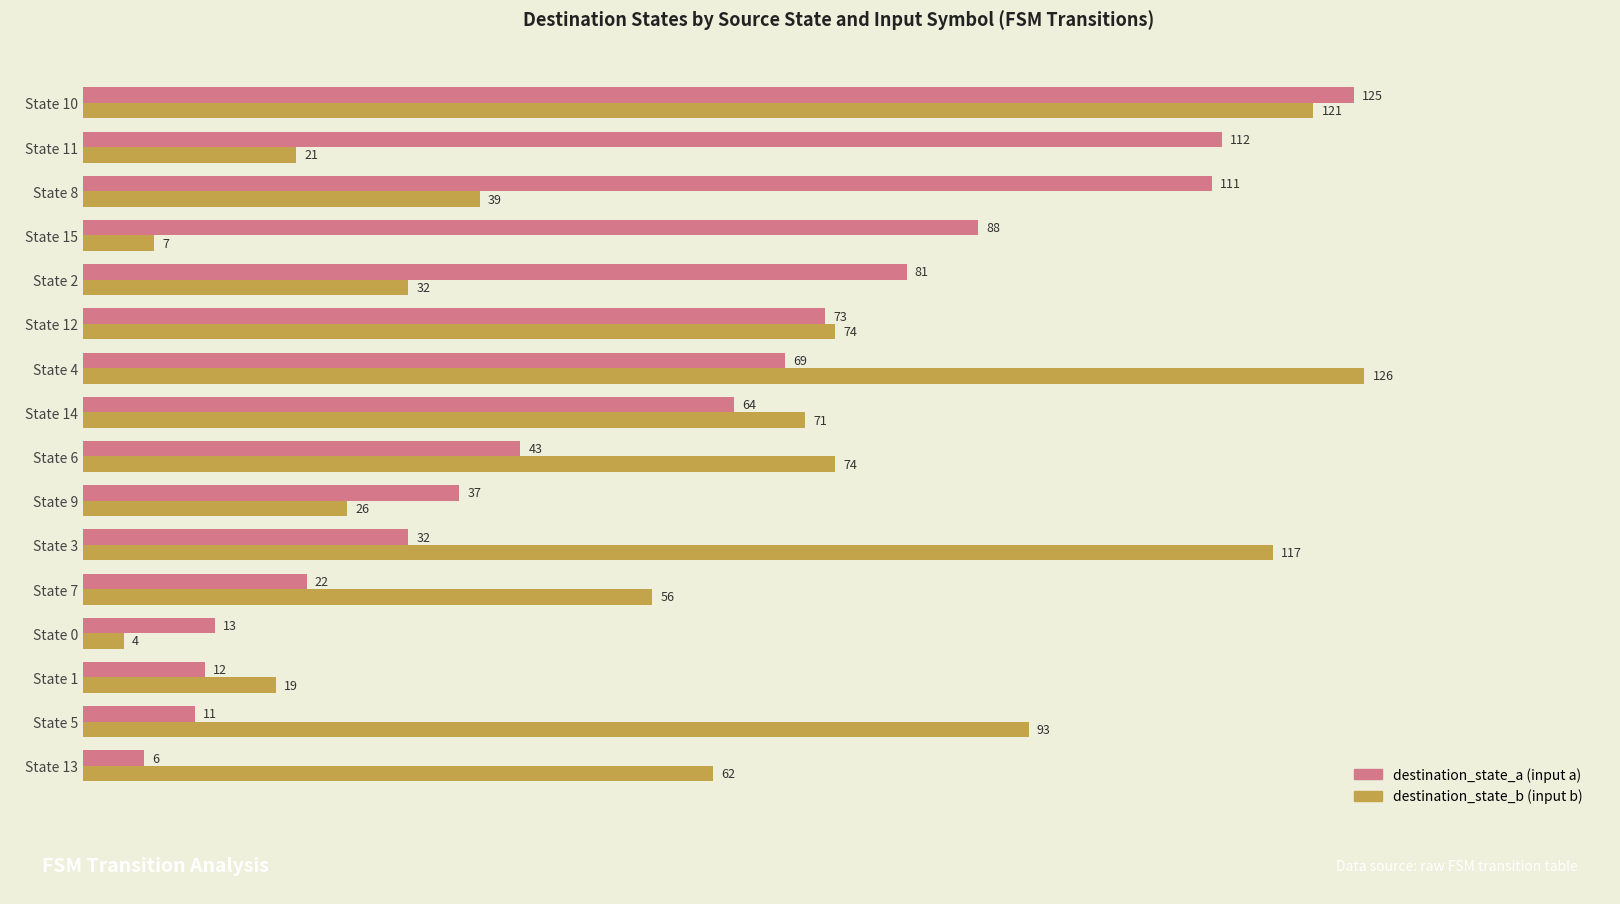

Which label corresponds to the smallest value in the chart?

State 0